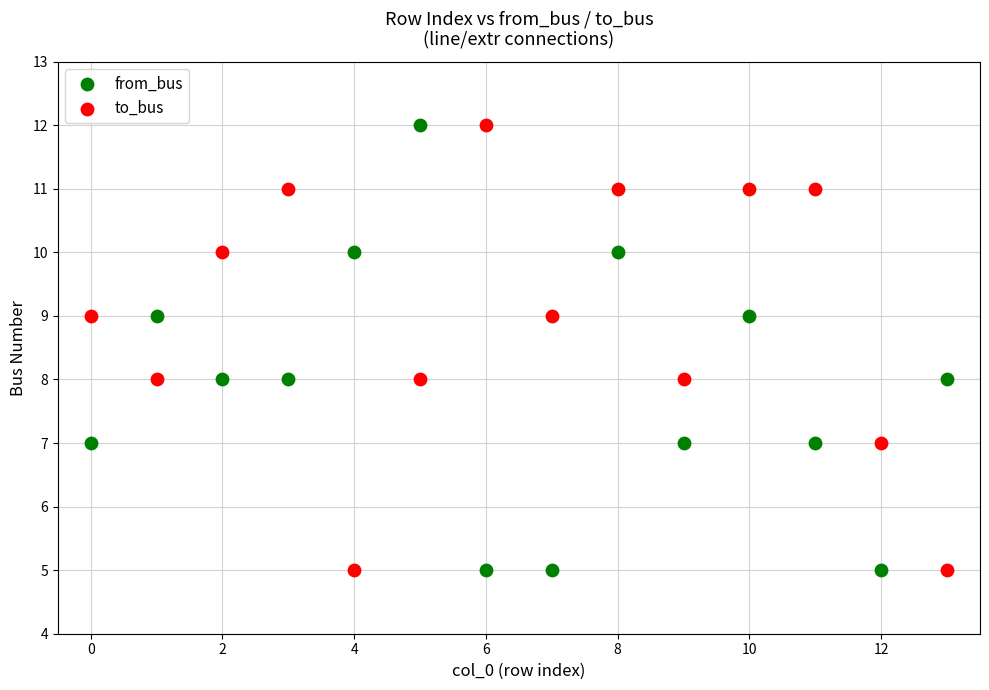

Across all data points, what is the range of Y values (max minus min)?

7